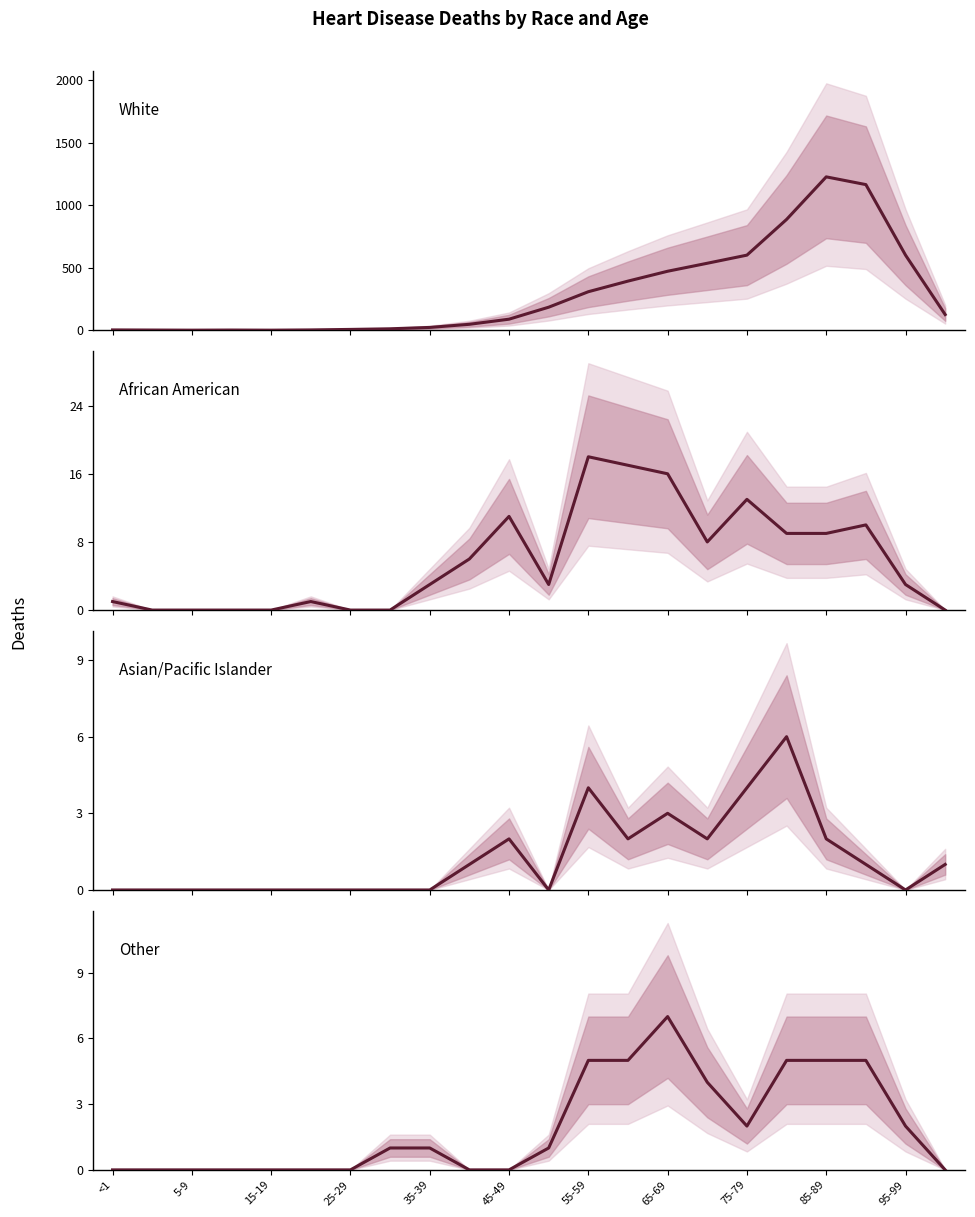

How many values in the African American series are below 3?

9